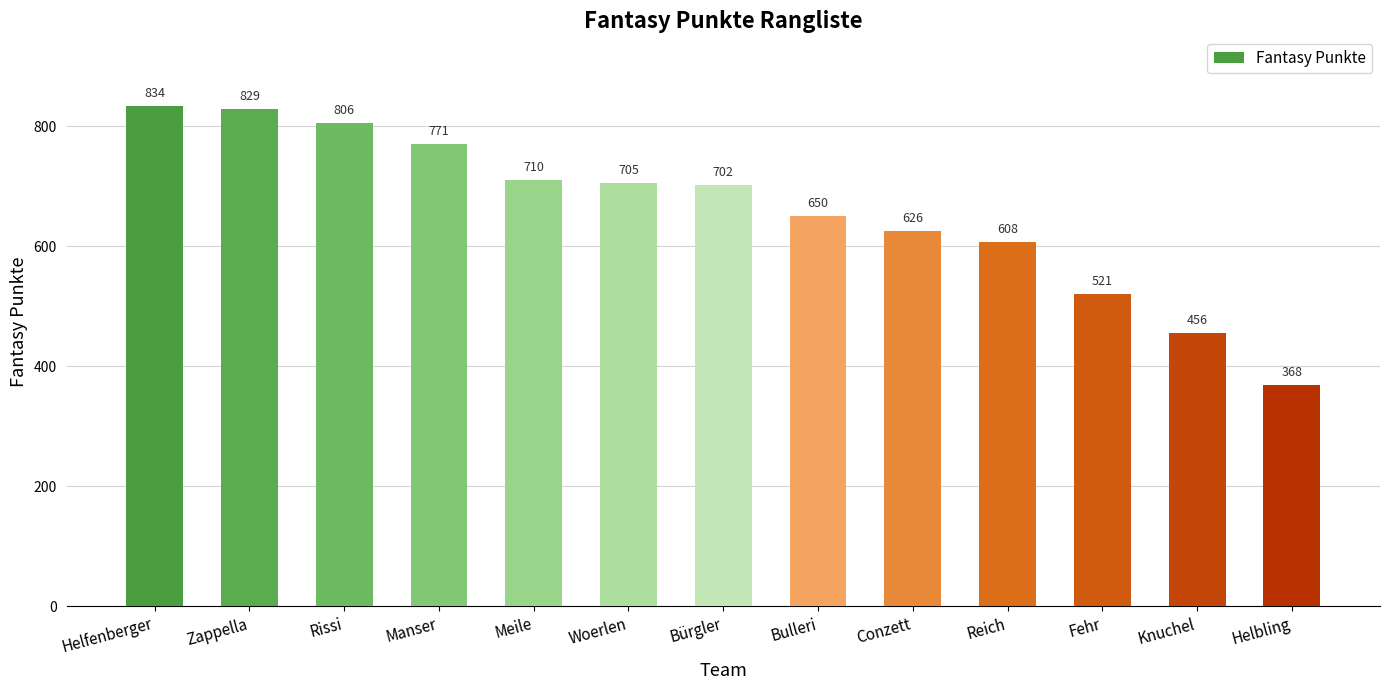

What is the difference between the values at Woerlen and Zappella?

124